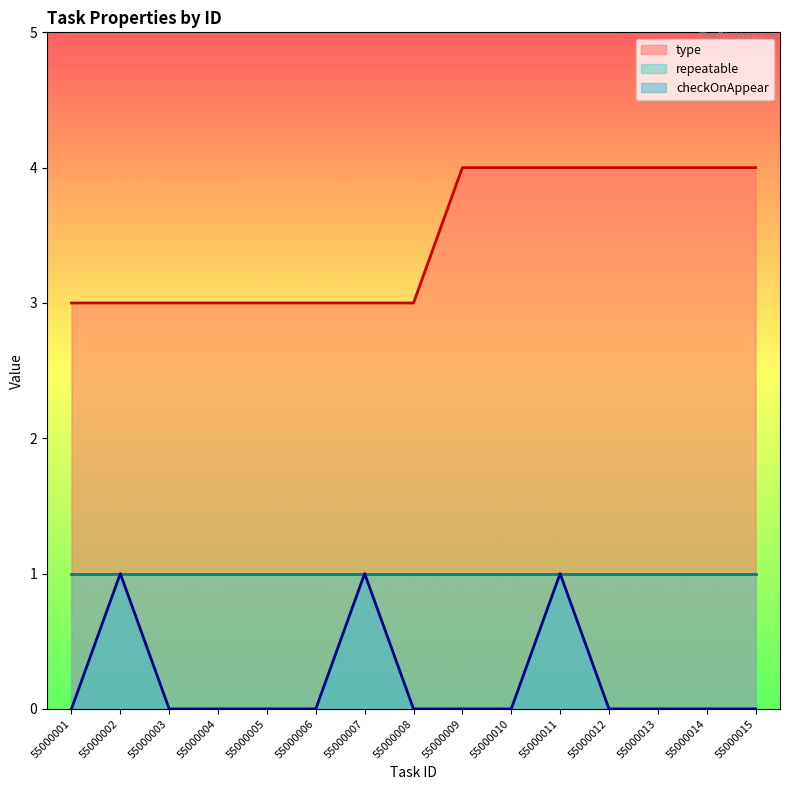

At which category is the sum across all series the highest?

55000011